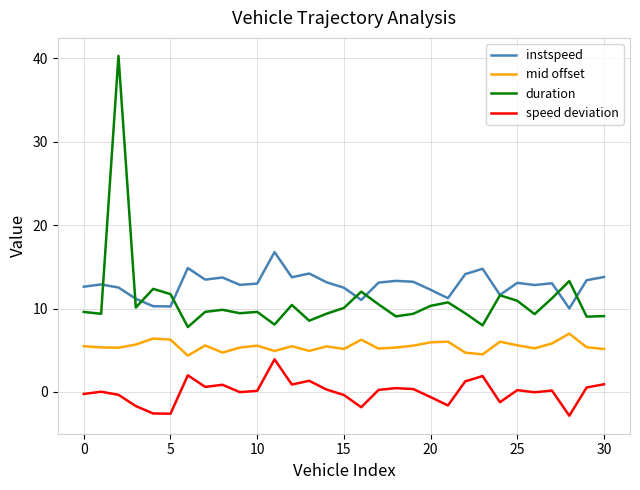

Count the number of data series in this chart.

4